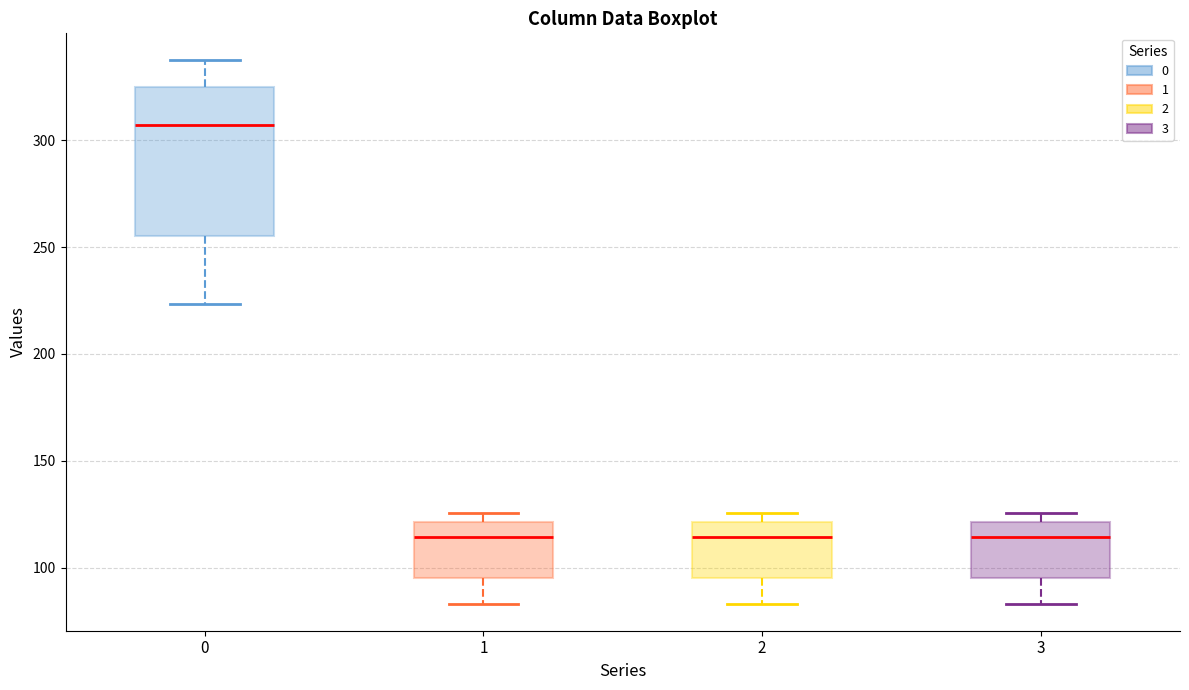

Comparing the boxes themselves (not the whiskers), which one is the tallest?

0